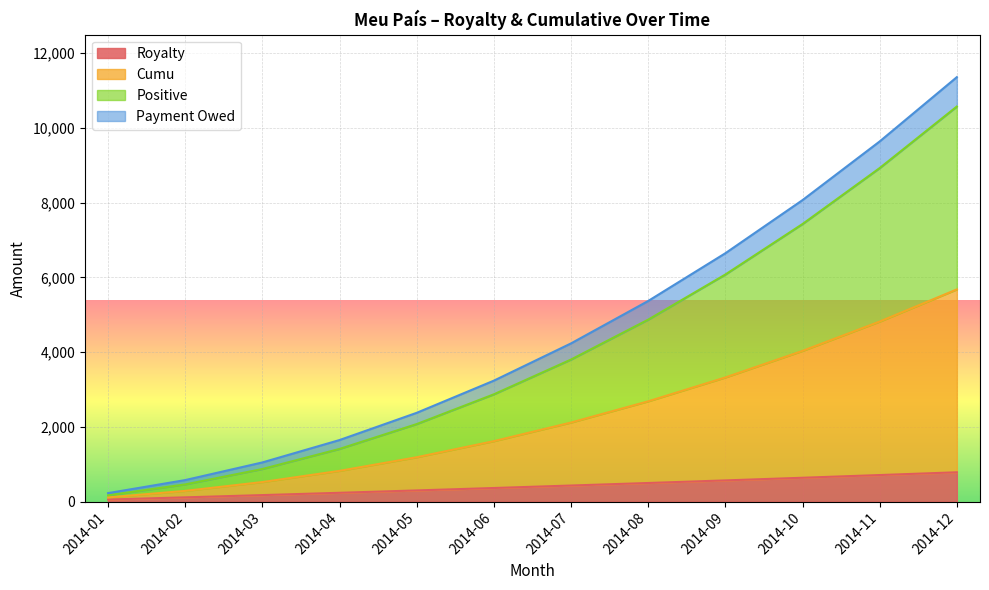

Which label corresponds to the smallest value in the chart?

2014-01